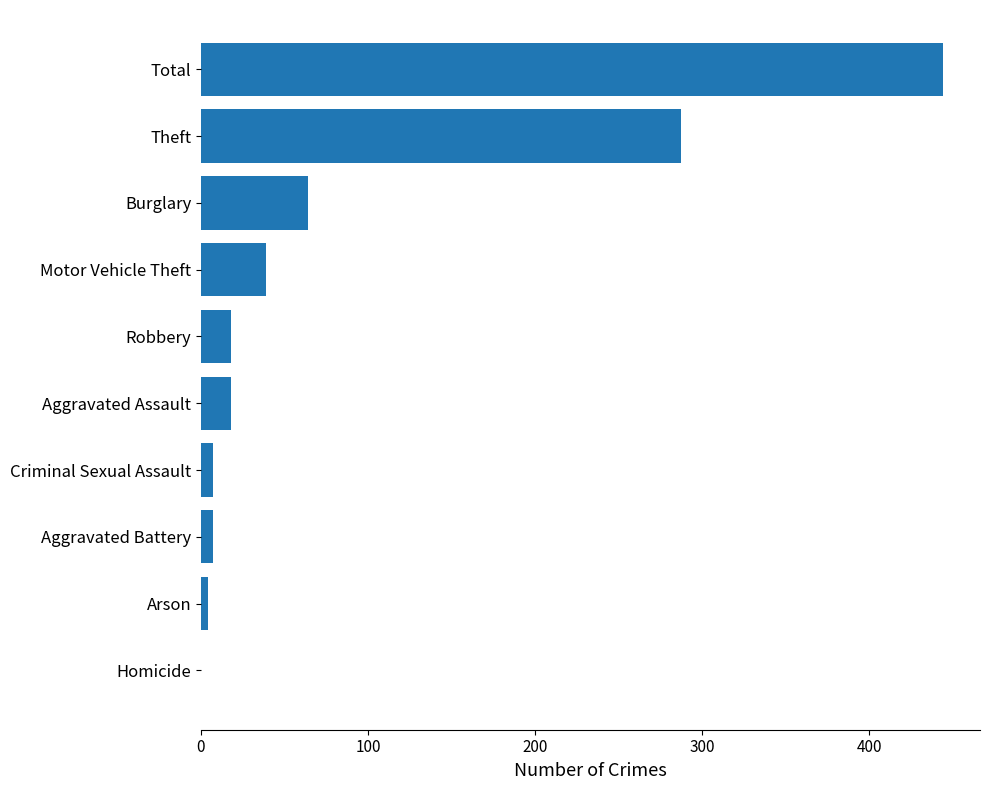

Is it true that the value at Total is 444?

True